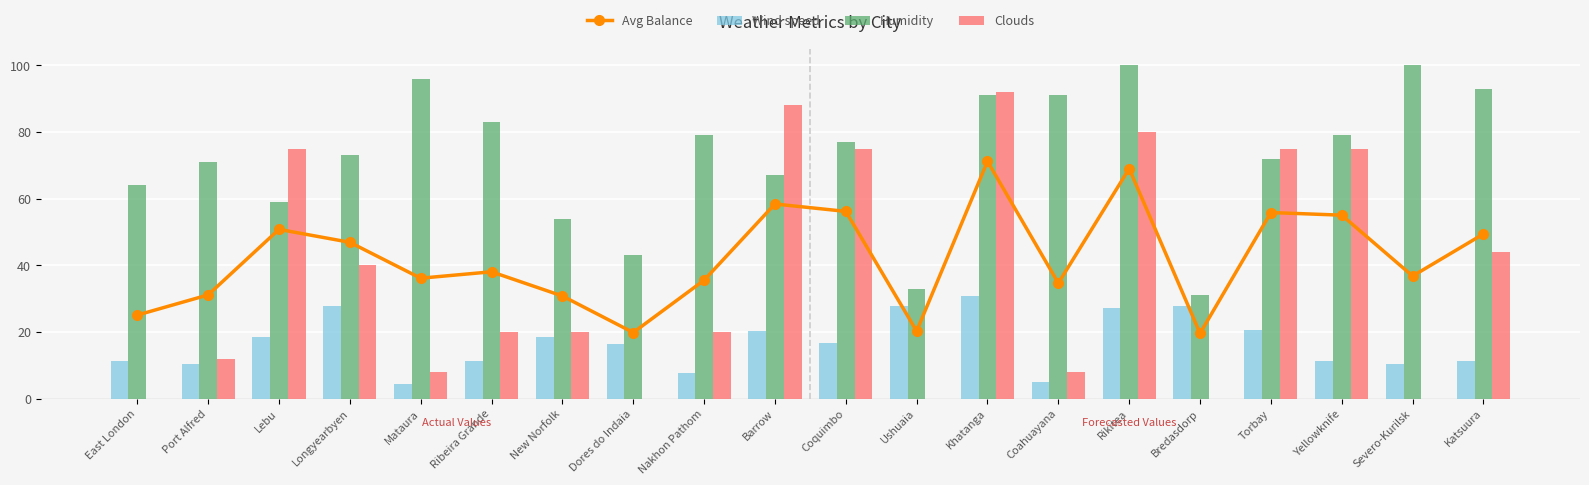

At which label is Clouds closest to 46?

Katsuura